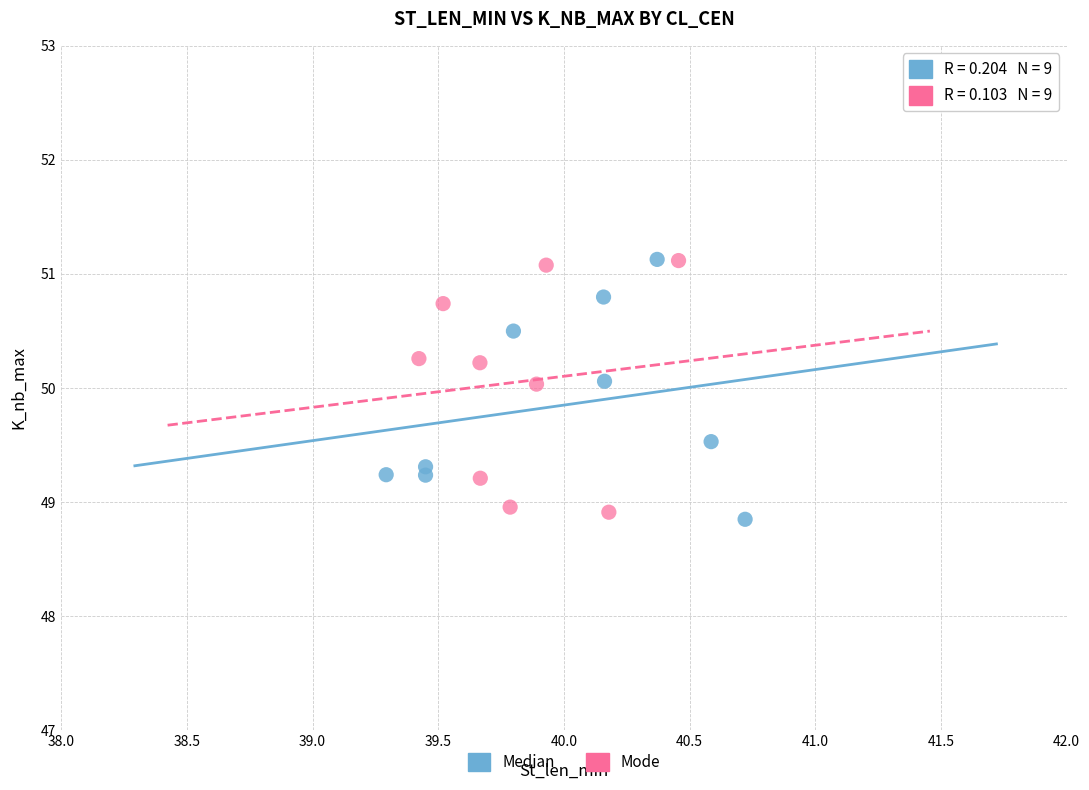

Which series contains the lowest Y value?

Median